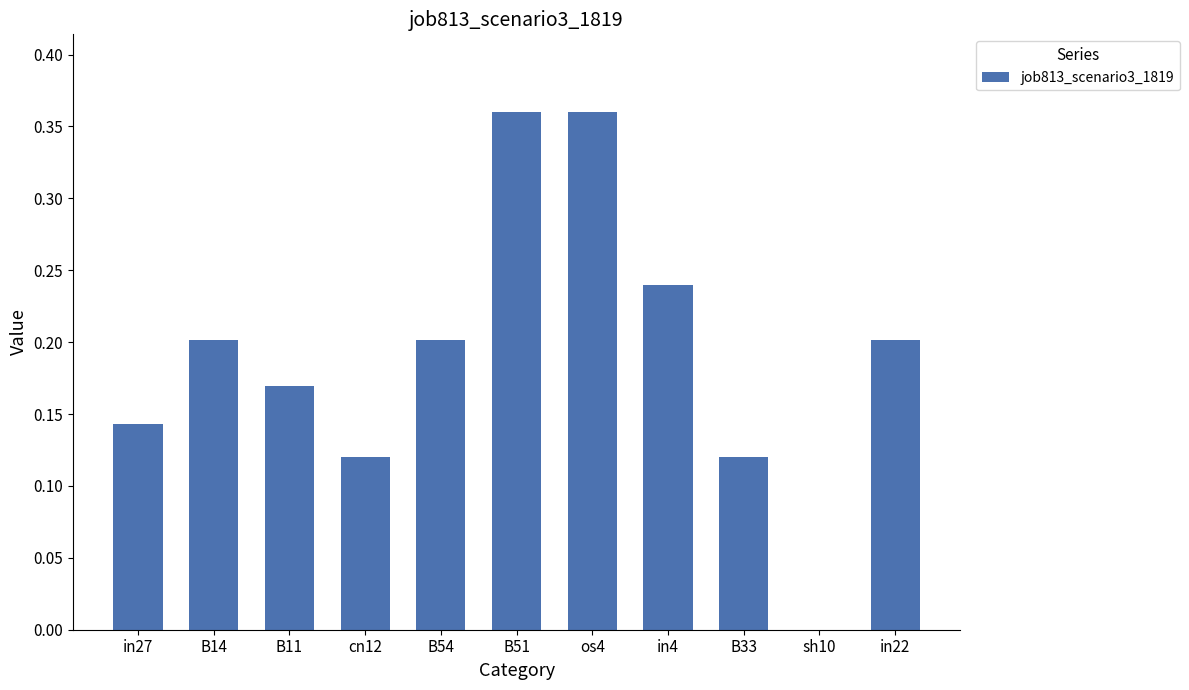

True or false: the data shows 0.1 at B11.

False